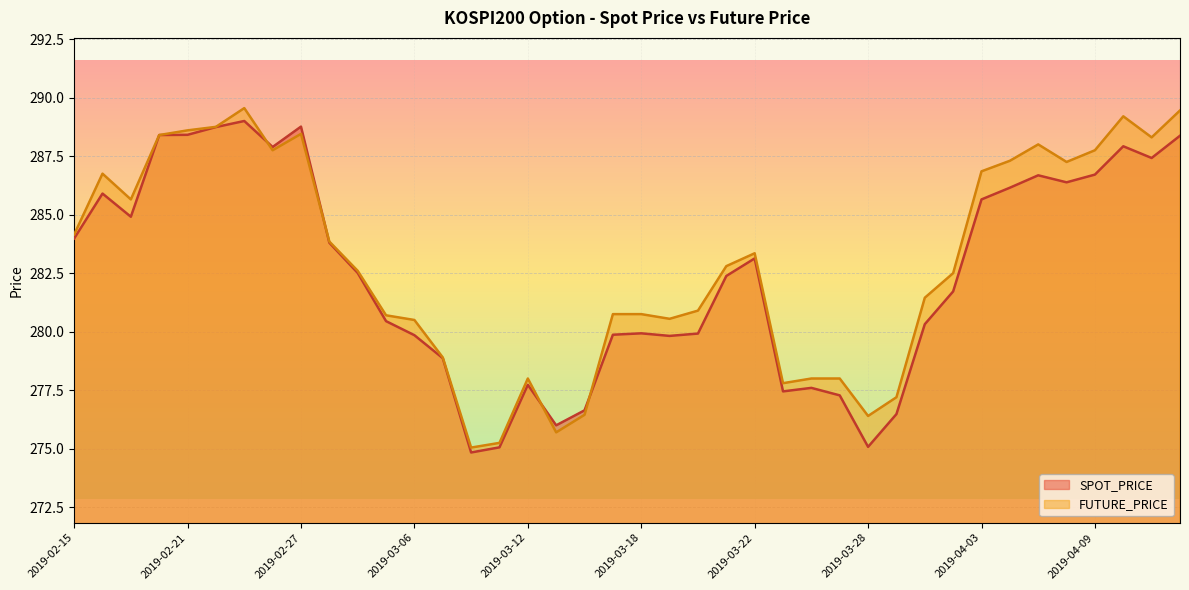

True or false: FUTURE_PRICE has more than 0 points higher than both neighbors.

True